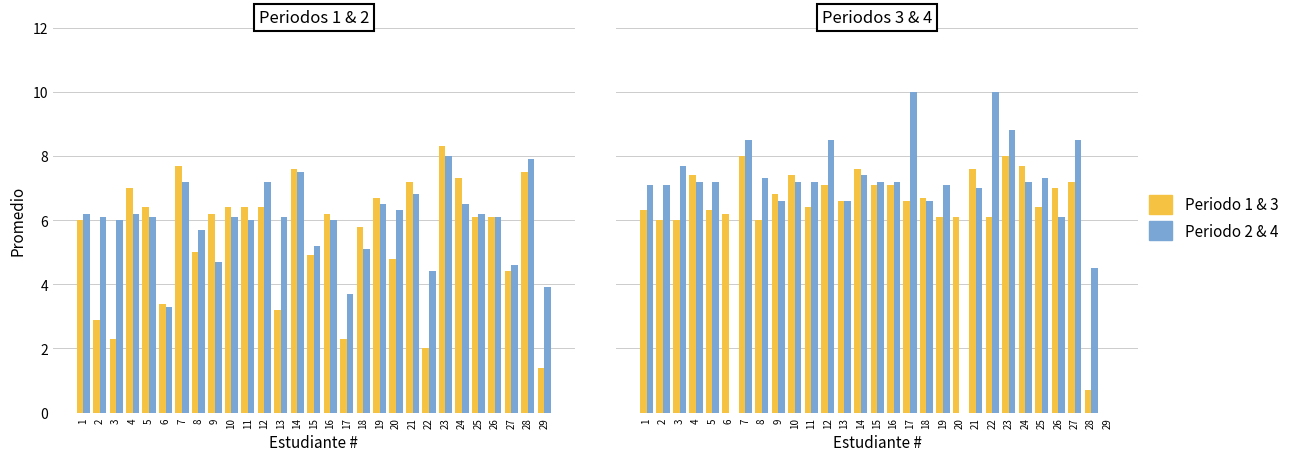

What is the maximum value for Periodo 2?

8.0